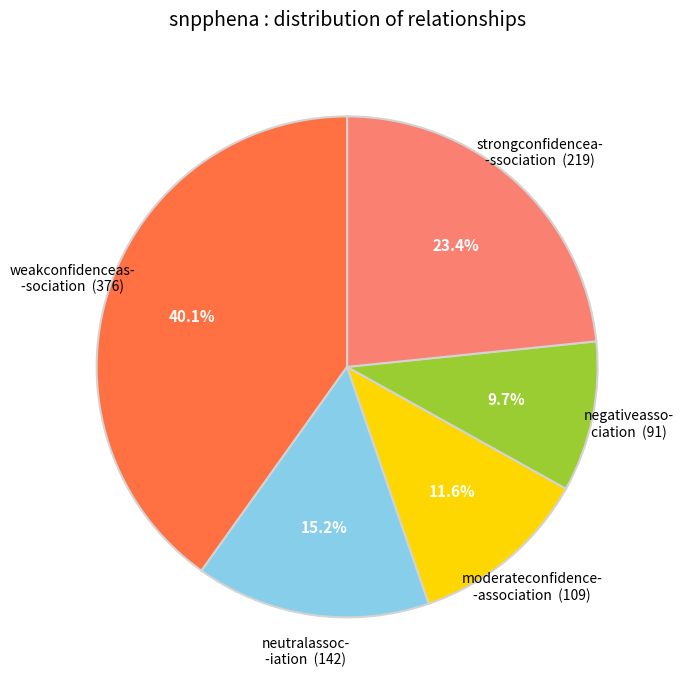

Combined, do moderateconfidence- -association (109) and weakconfidenceas- -sociation (376) account for over 50%?

Yes